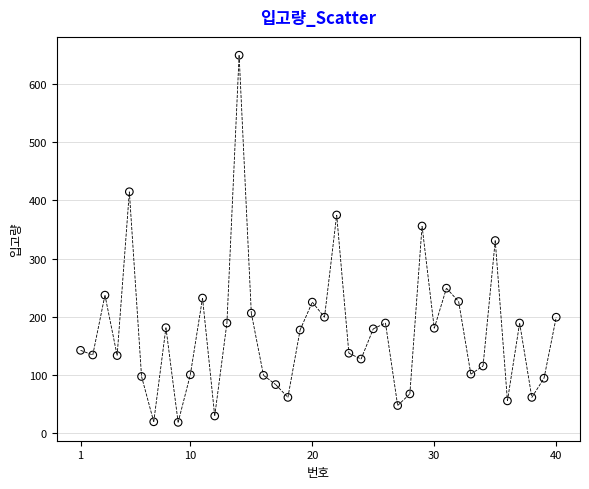

What is the range of Y values (max minus min)?

632